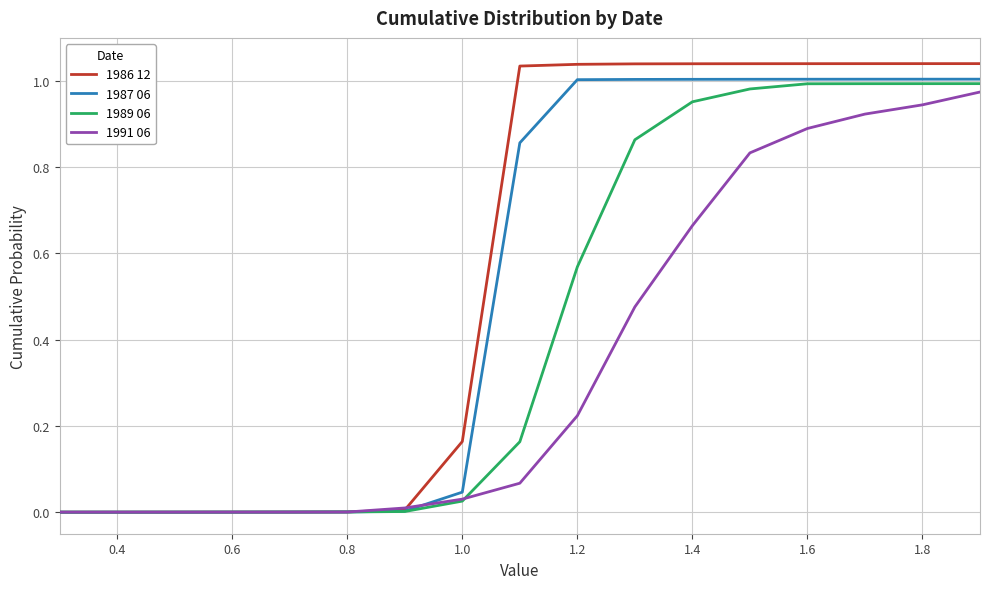

What are all the series names shown in the legend?

1986 12, 1987 06, 1989 06, 1991 06